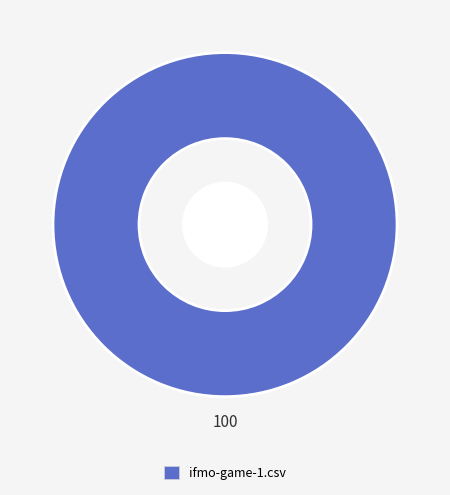

Is there a majority slice in this chart?

Yes